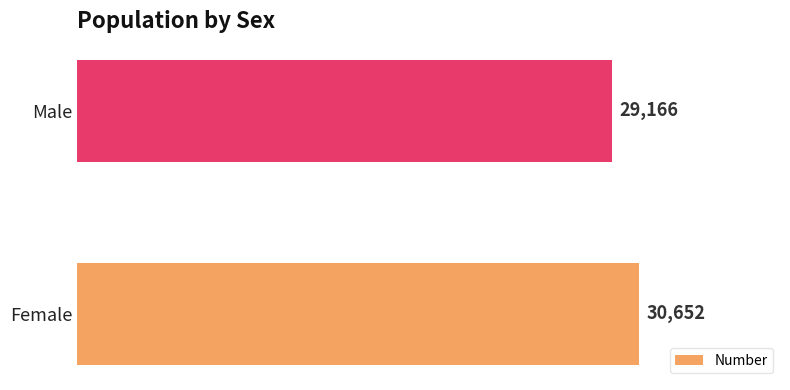

Read the value at Female, to the nearest 10.

30650